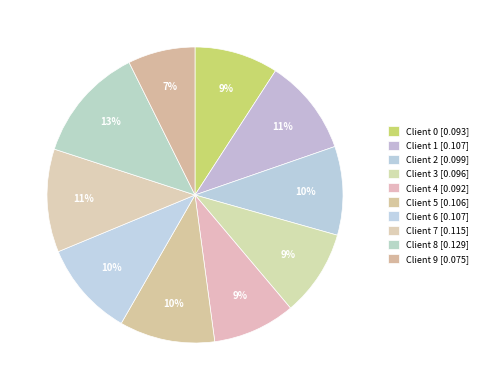

True or false: Client 8 accounts for 13% of the total.

True